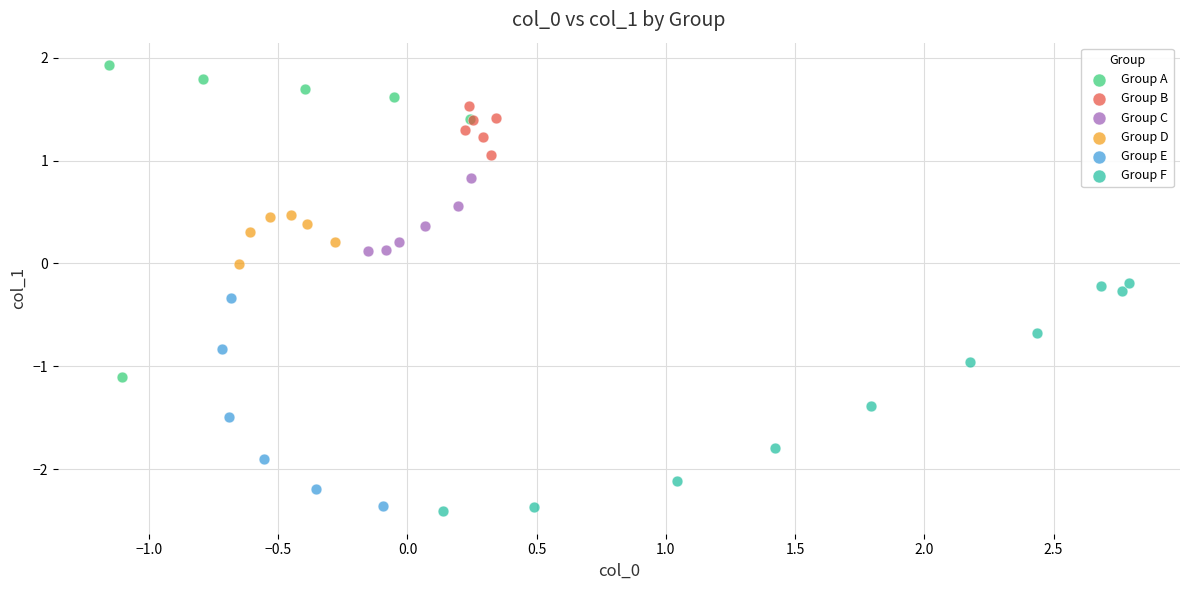

Which series contains the highest Y value?

Group A